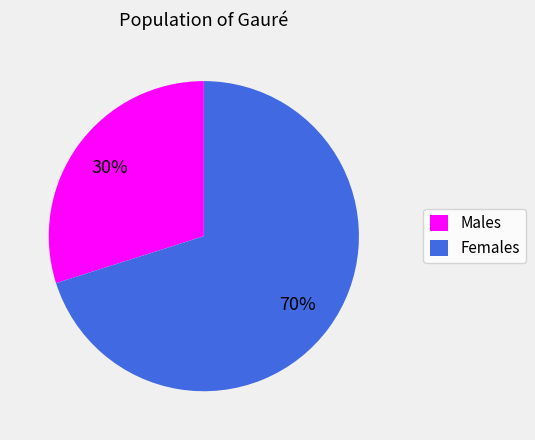

What is the smallest slice in the pie chart?

Males